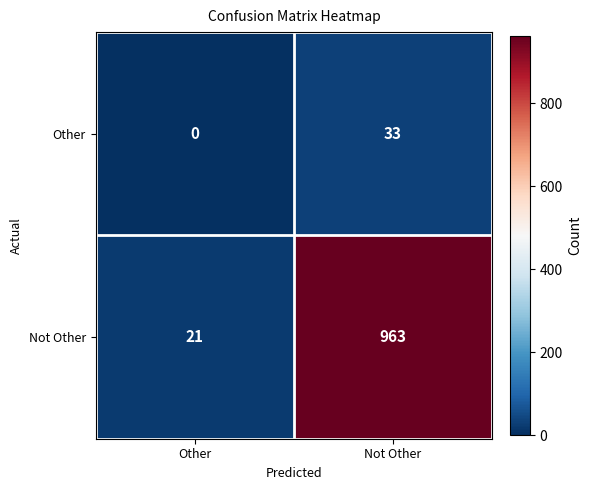

Rank the series by their maximum value, from highest to lowest.

Not Other, Other